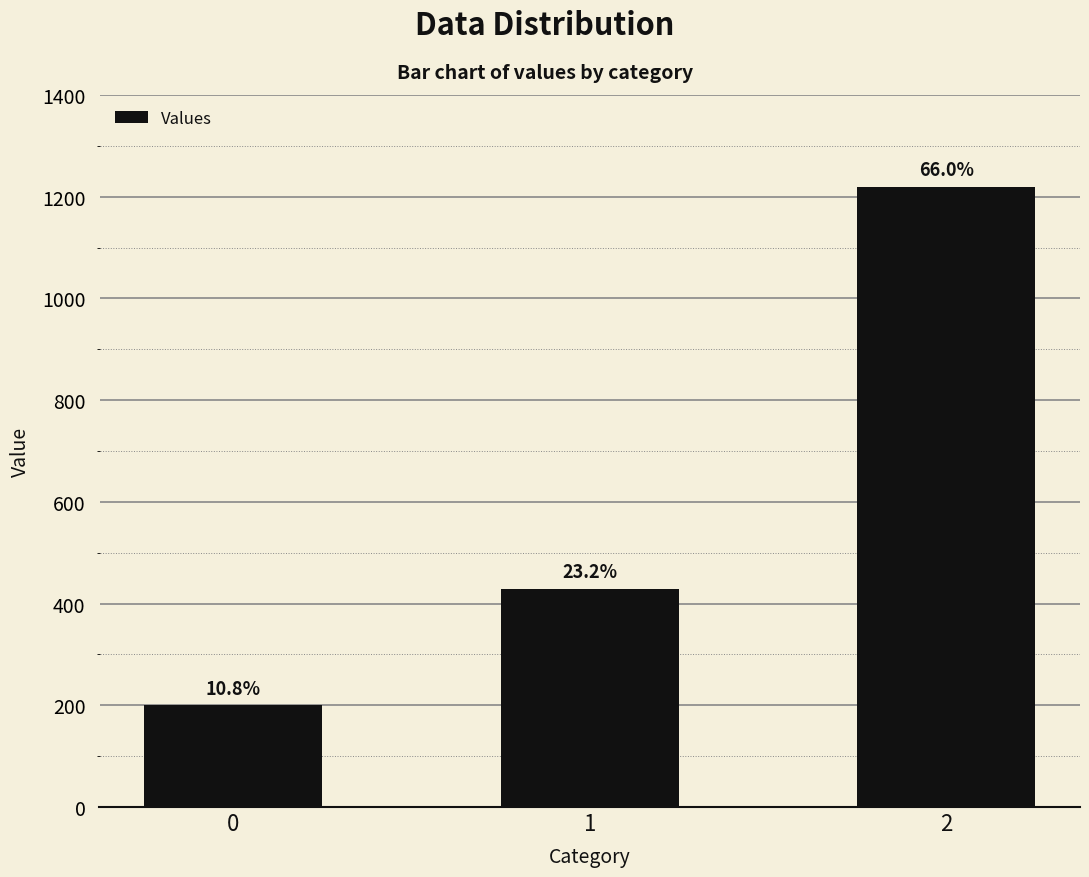

How many bars are there in total?

3